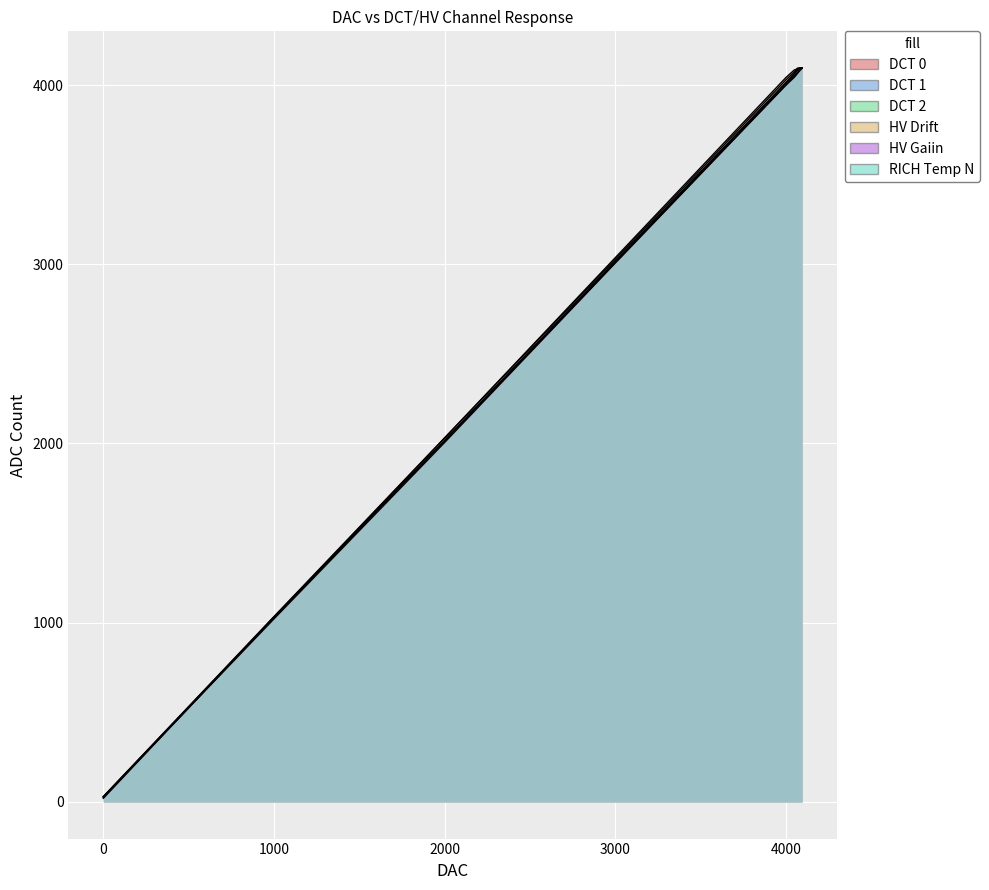

Which category has the highest value in the HV Gaiin series?

4070